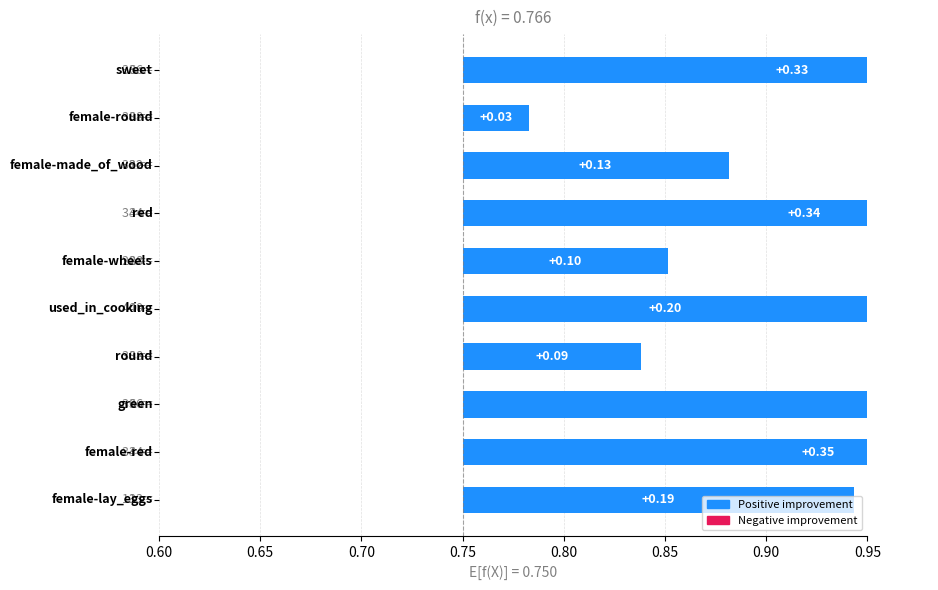

What value does the data have at 0.80?

0.1